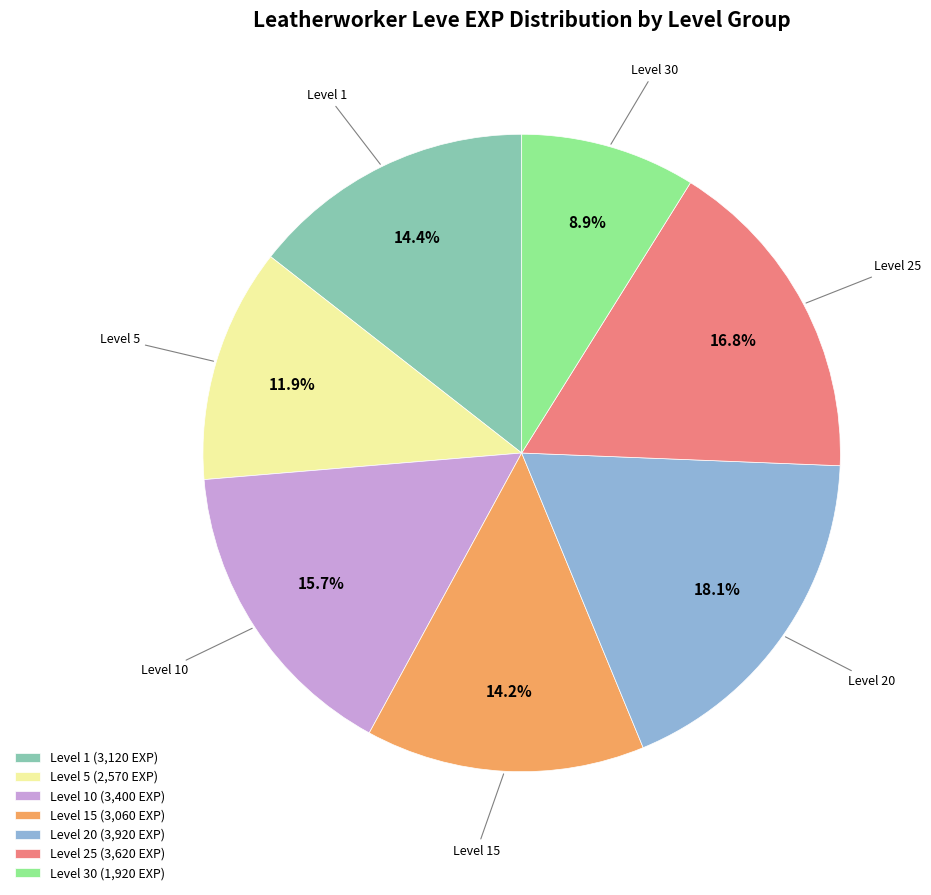

What percentage is NOT represented by Level 10 (3,400 EXP)?

84.3%